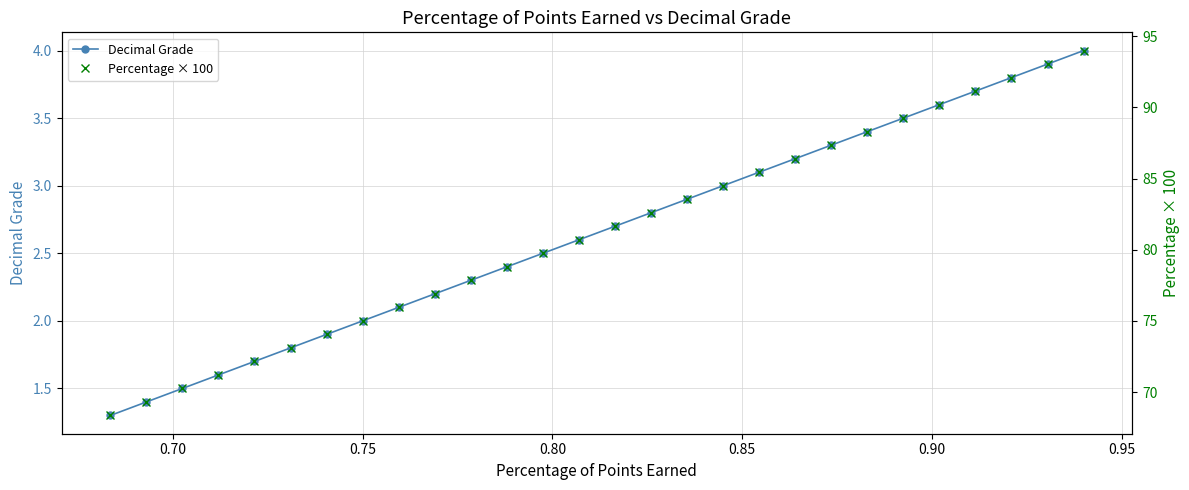

What is the highest value of the Decimal Grade series?

4.0